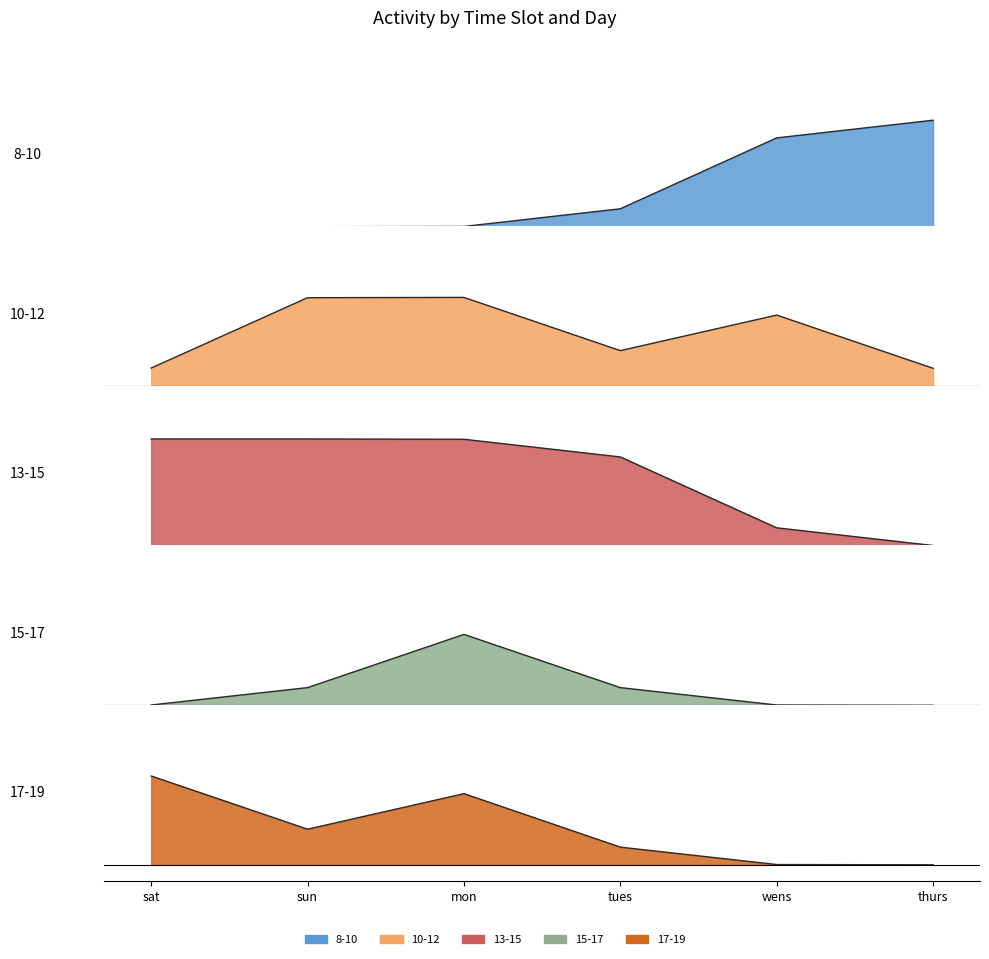

What is the label of the 2nd point from the left?

sun